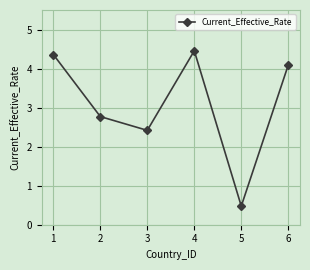

True or false: the data shows 2.9 at 1.

False